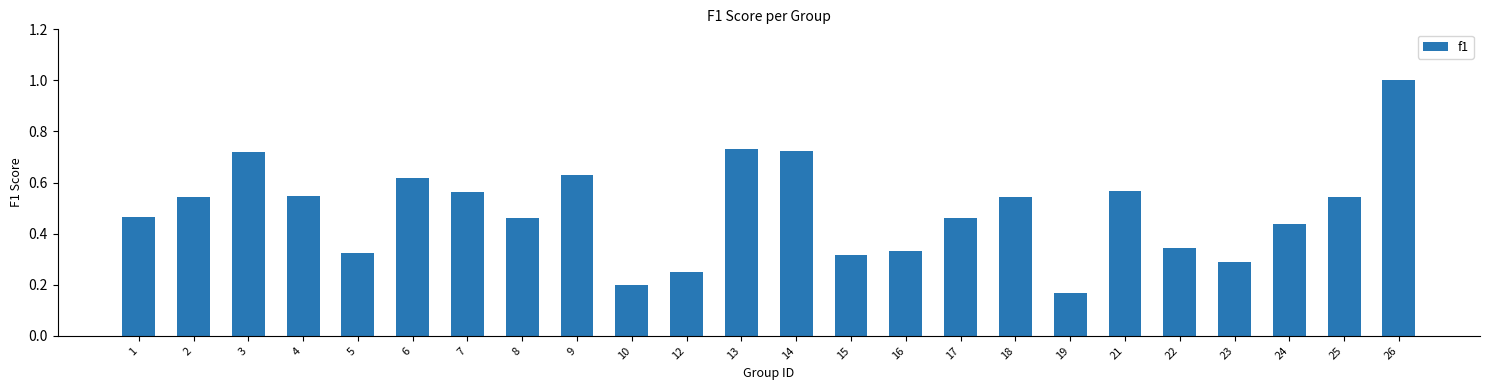

What is the sum of all values?

11.8